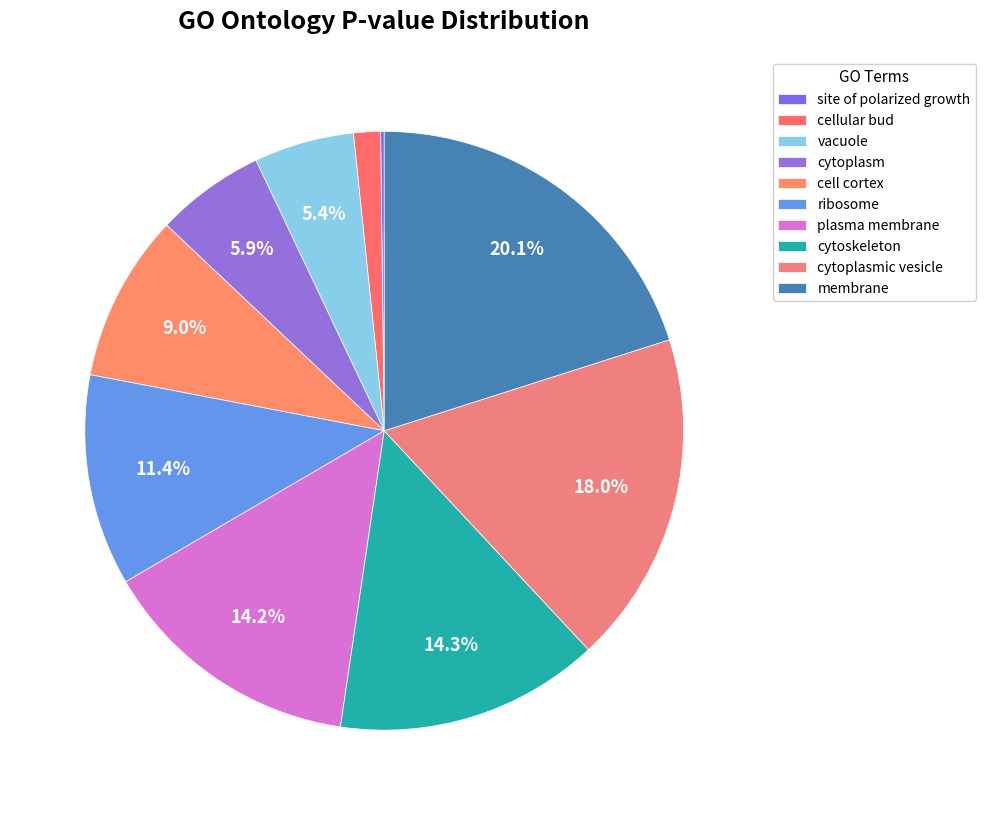

What percentage do membrane and ribosome together represent?

31.5%